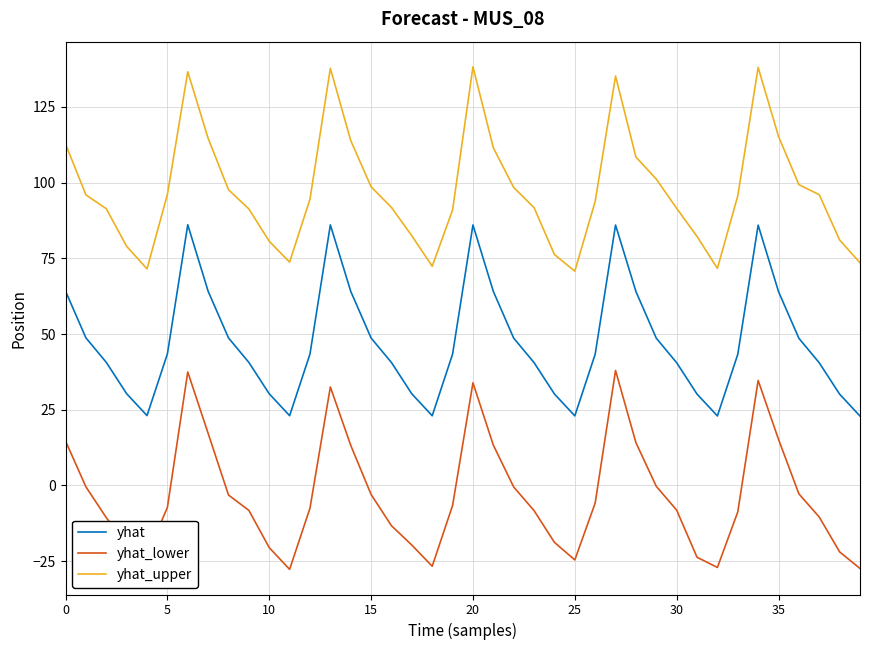

What is the minimum value for yhat_lower?

-27.7